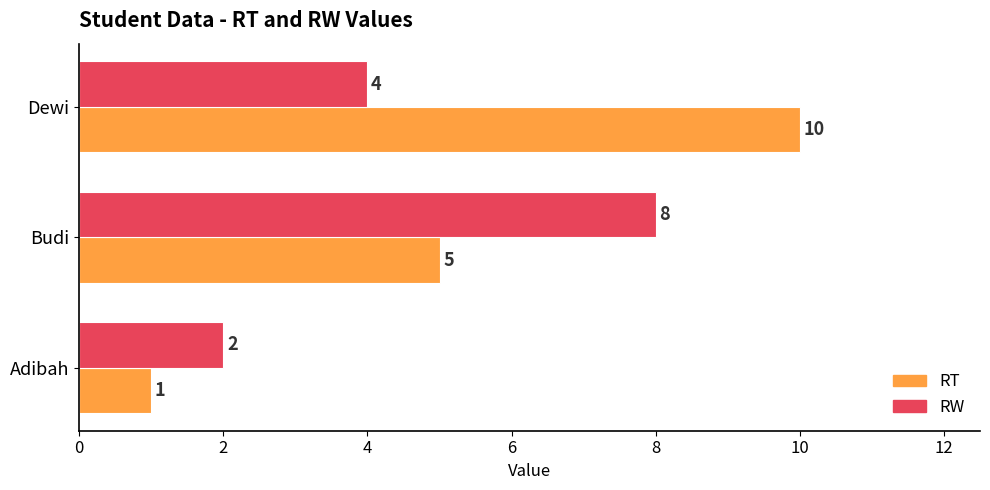

Where is RW nearest to the value 5?

Dewi